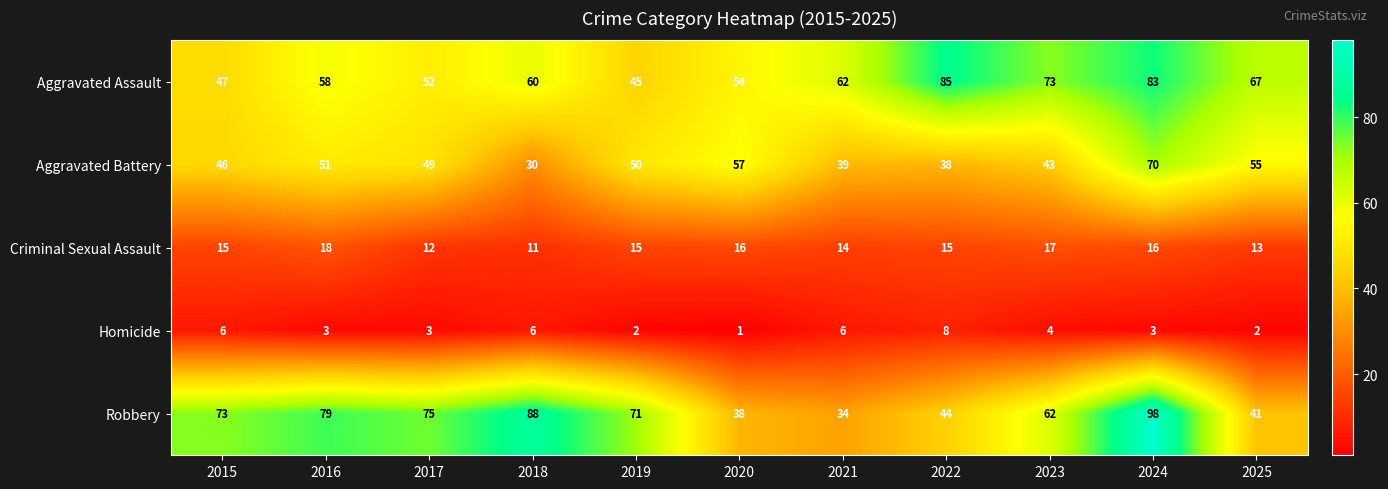

At which category is the sum across all series the highest?

2024